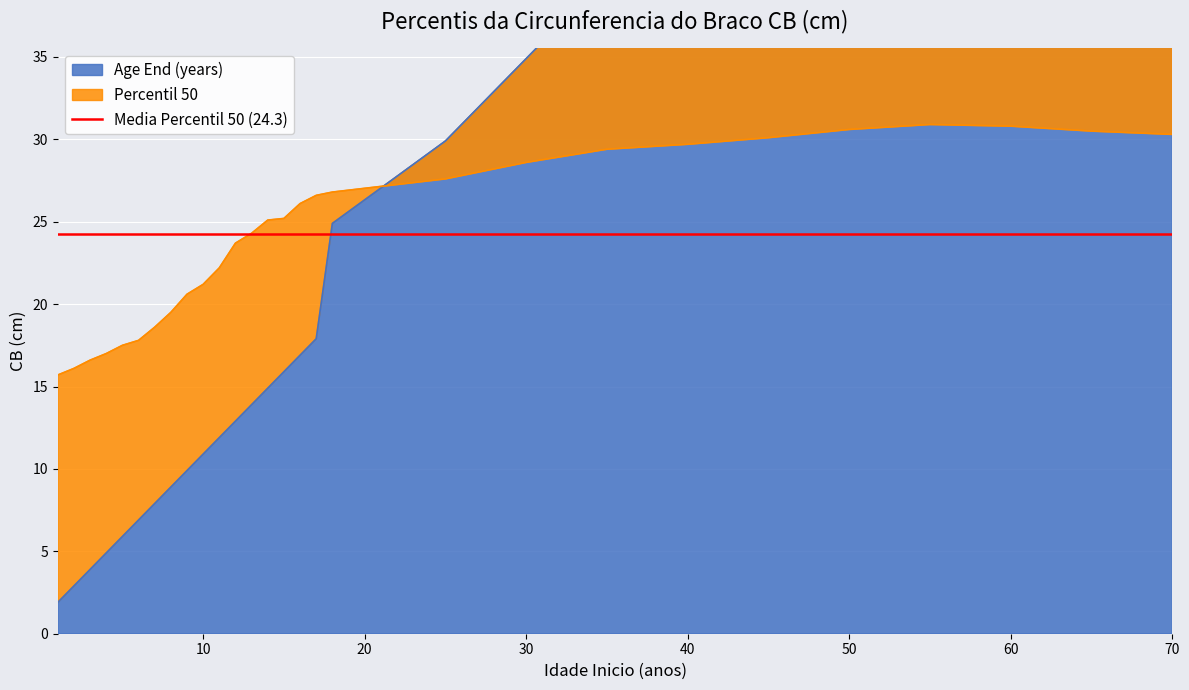

At how many categories does at least one series exceed 12?

28